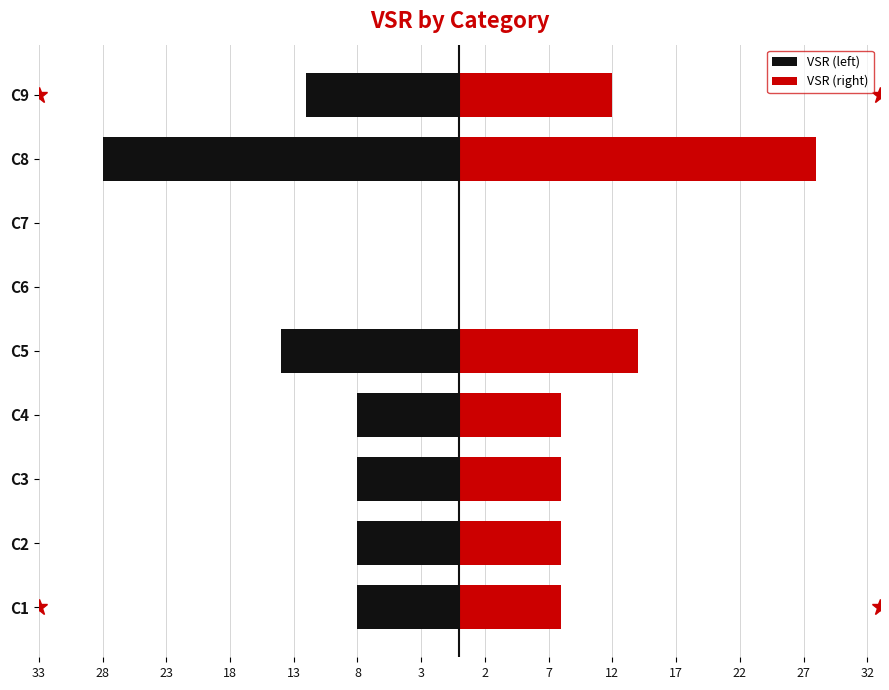

What is the difference between the VSR (left) values at C6 and C5?

14